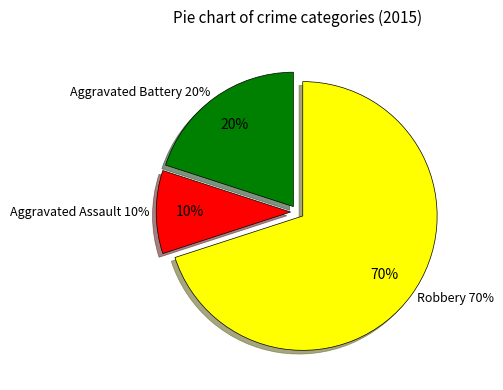

Is it true that Aggravated Battery is 20% of the pie?

True